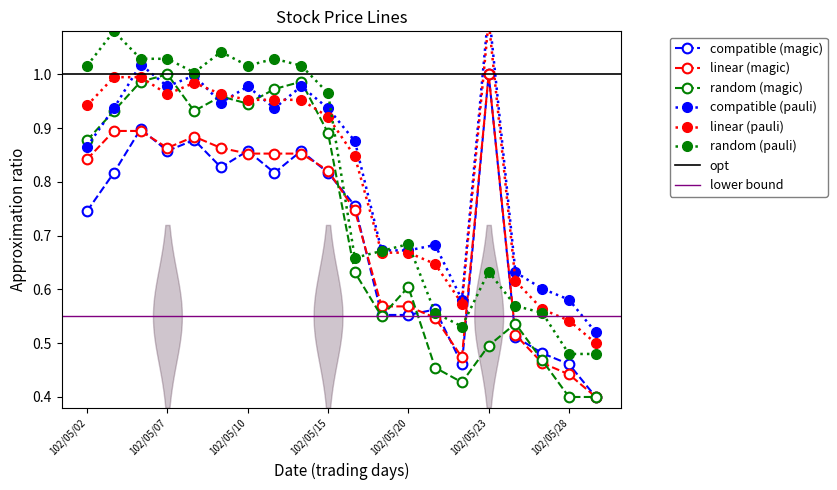

True or false: random (magic) and random (pauli) intersect in this chart.

False